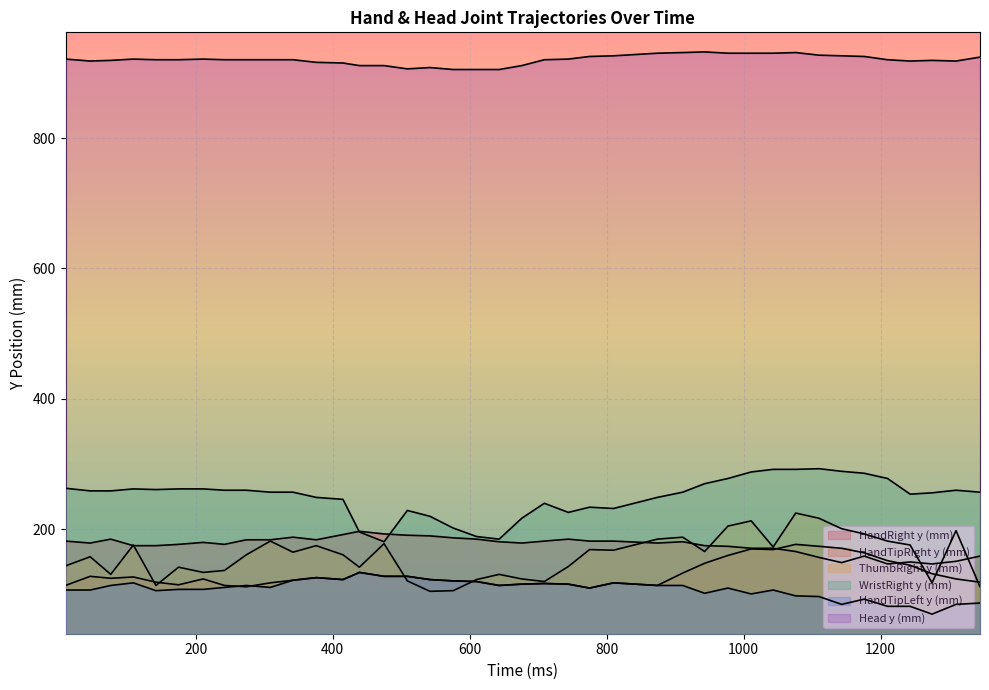

How many lines are shown in the chart?

6